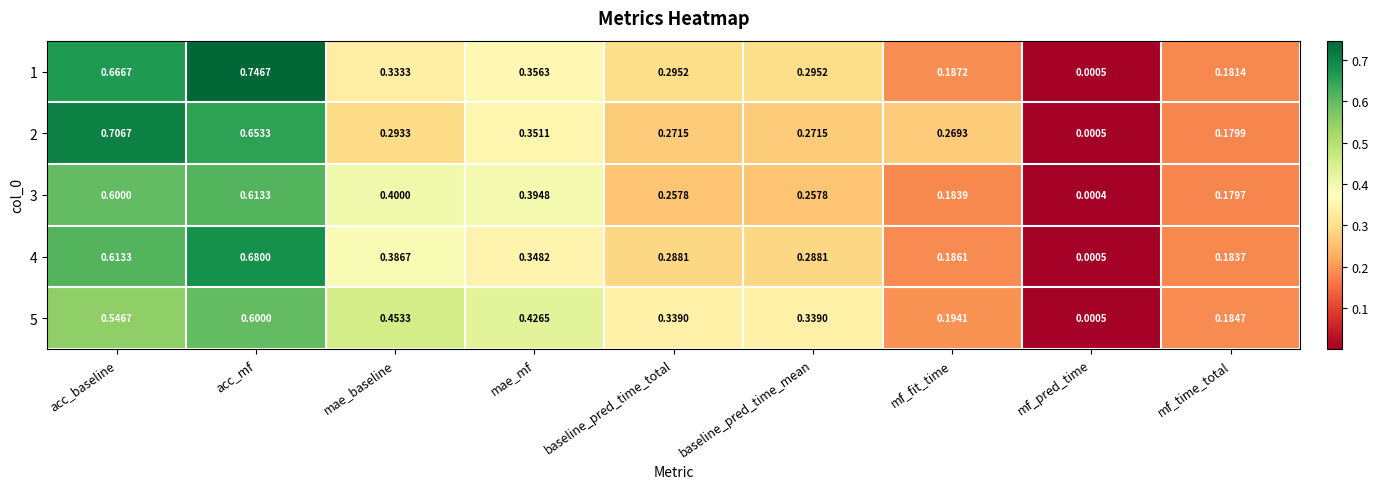

At which category is the sum across all series the highest?

acc_mf